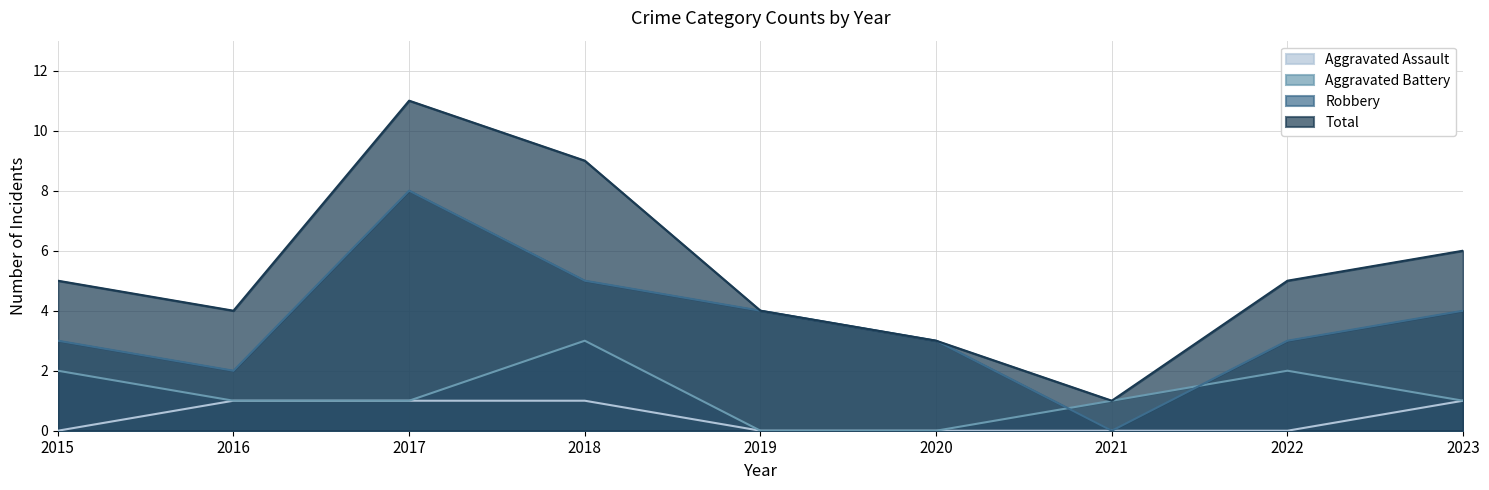

Which series has the largest total across all categories?

Total